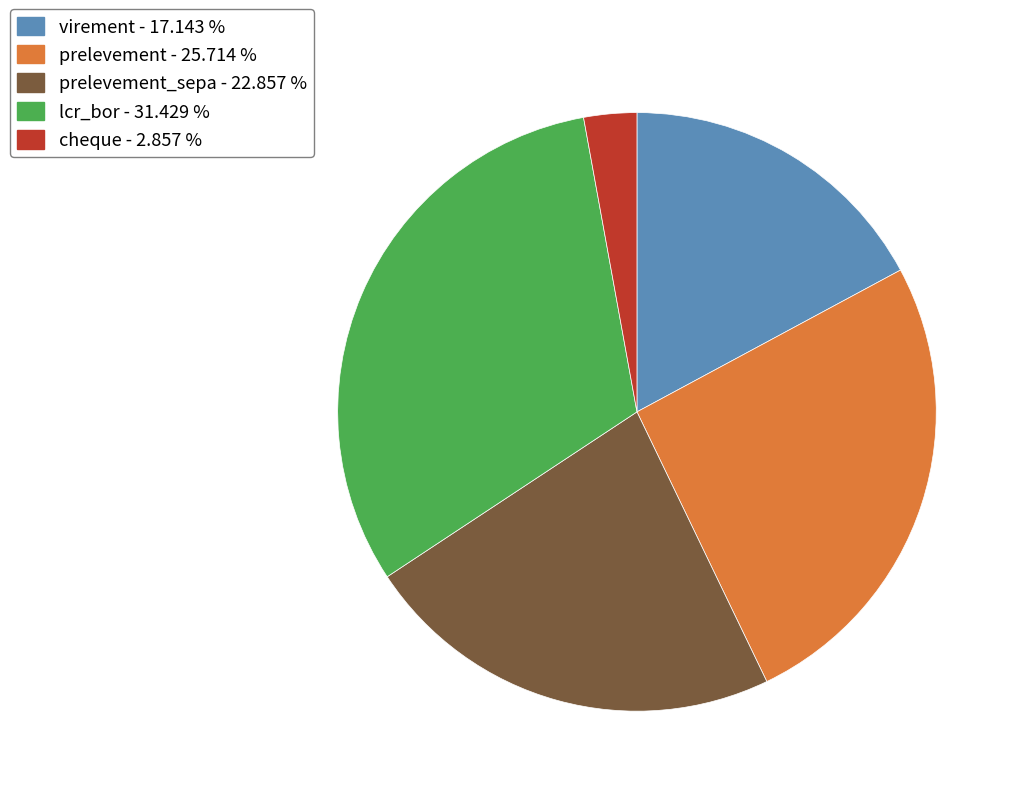

Is there a majority slice in this chart?

No